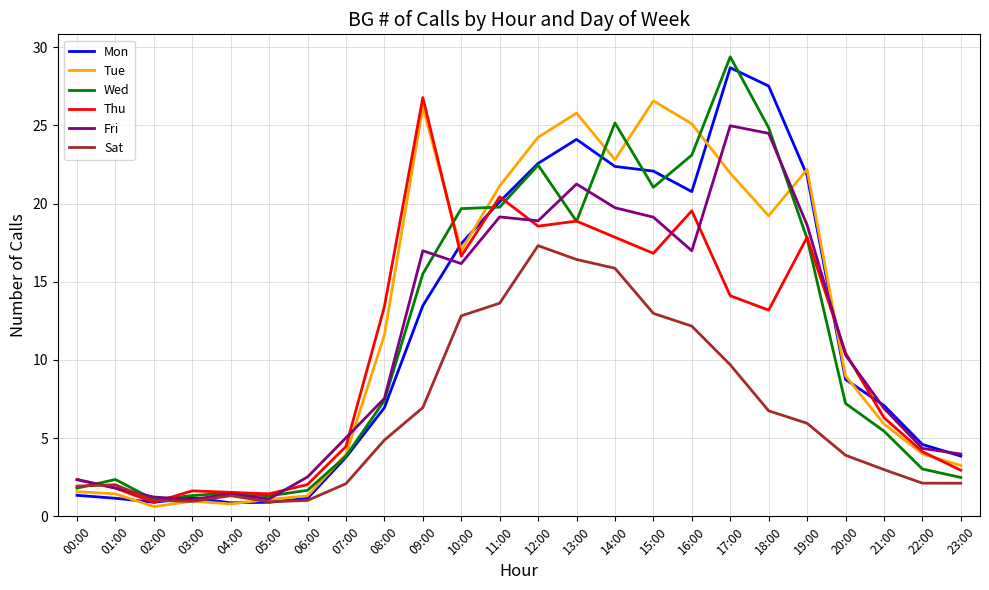

Which series has the largest range (max minus min)?

Wed